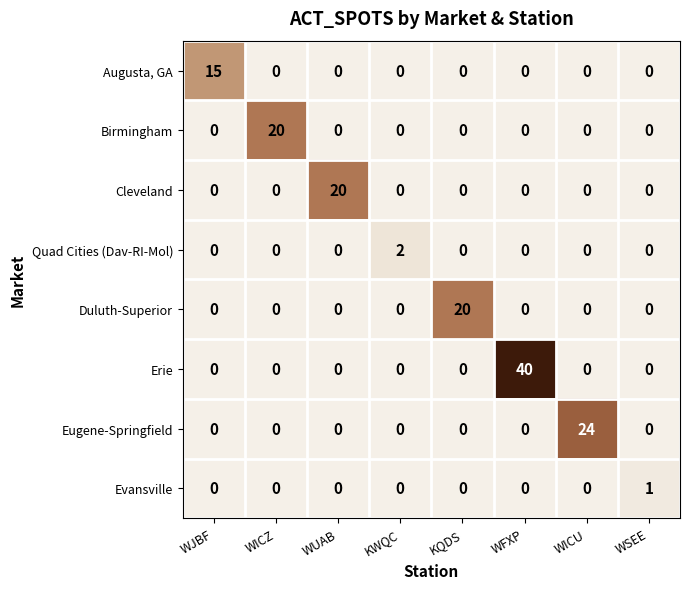

Between KWQC and KQDS, which series saw the biggest shift?

Duluth-Superior